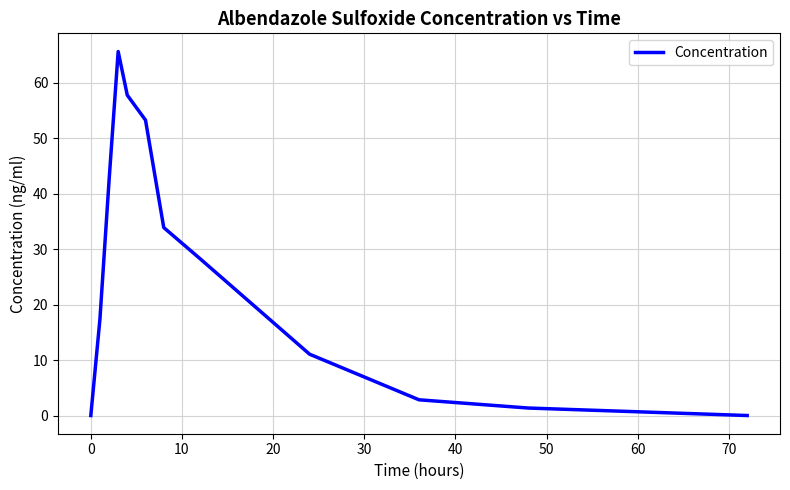

What is the greatest value displayed?

65.6